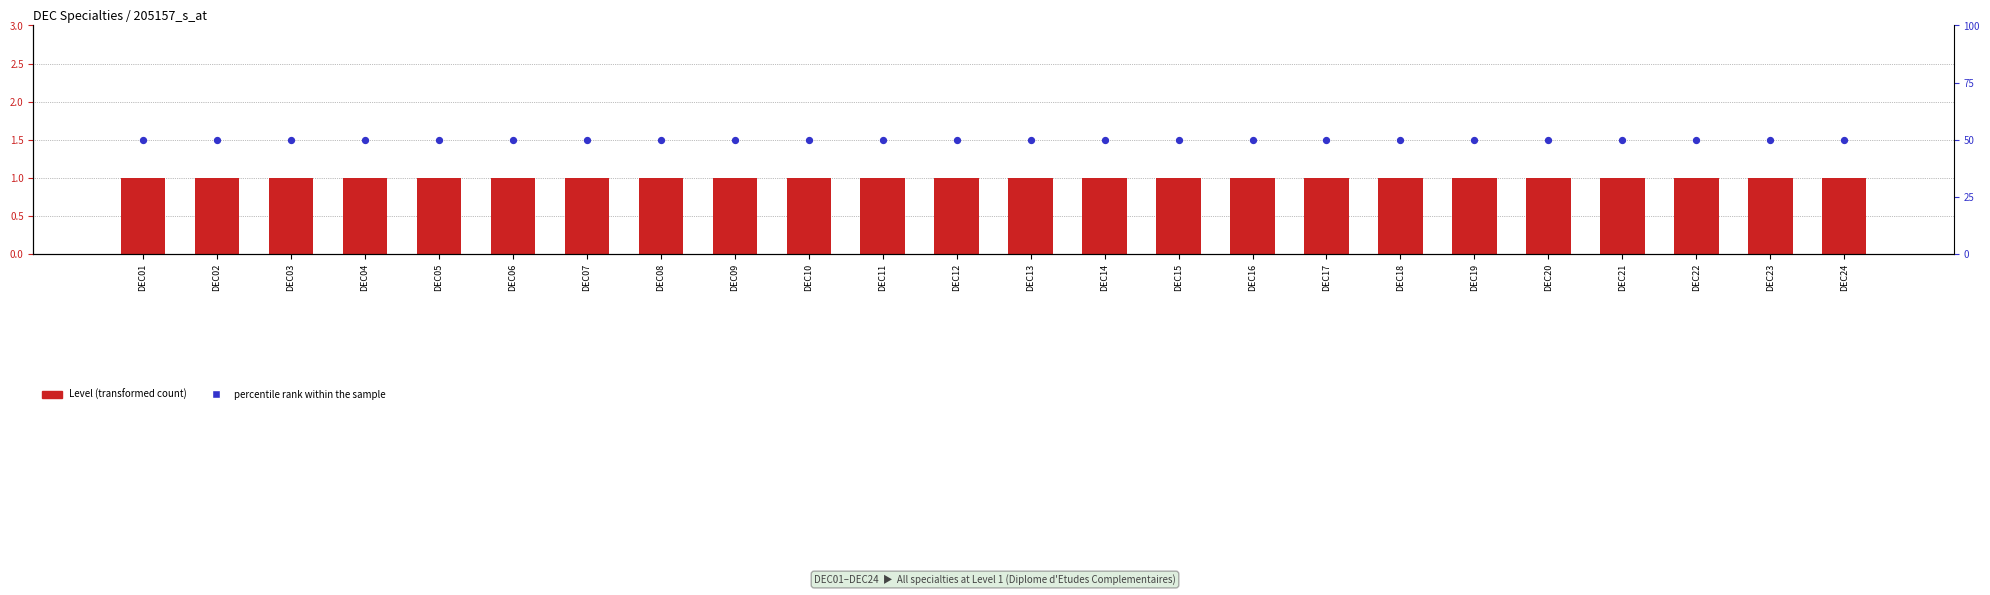

At which category is the sum across all series the highest?

DEC01